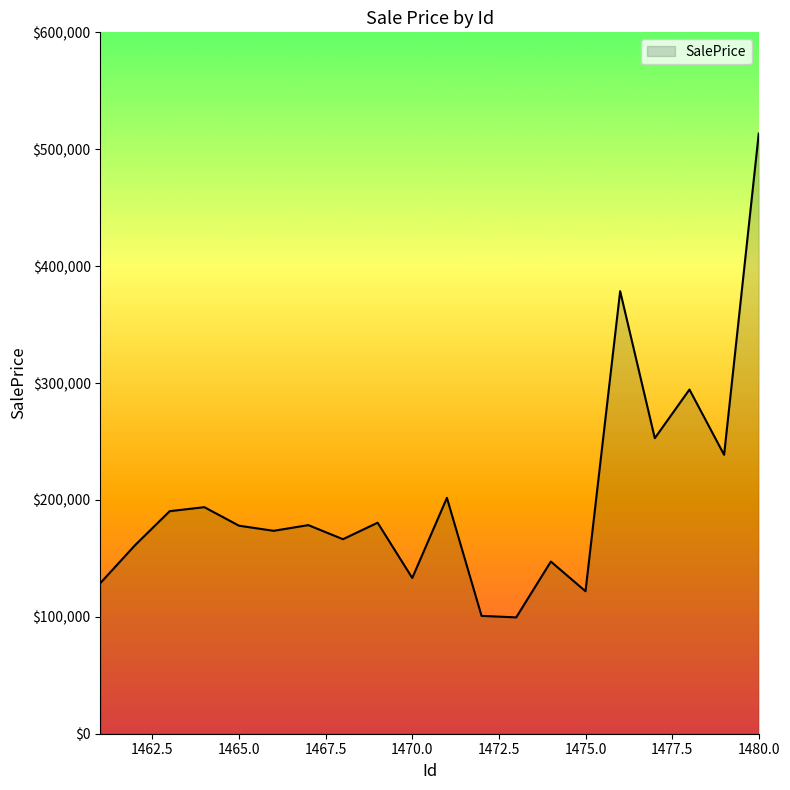

What is the greatest value displayed?

513350.9